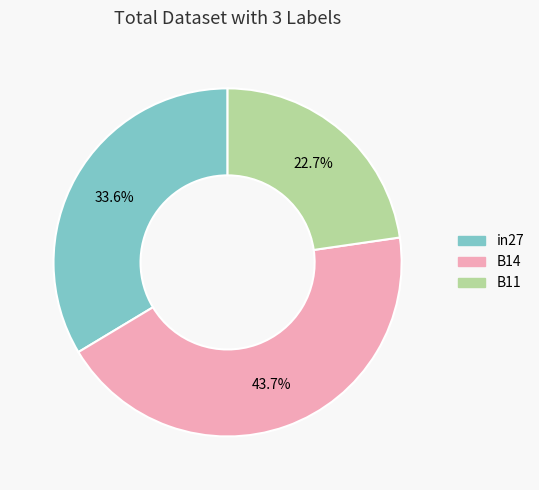

Which category has the smallest portion of the pie?

B11